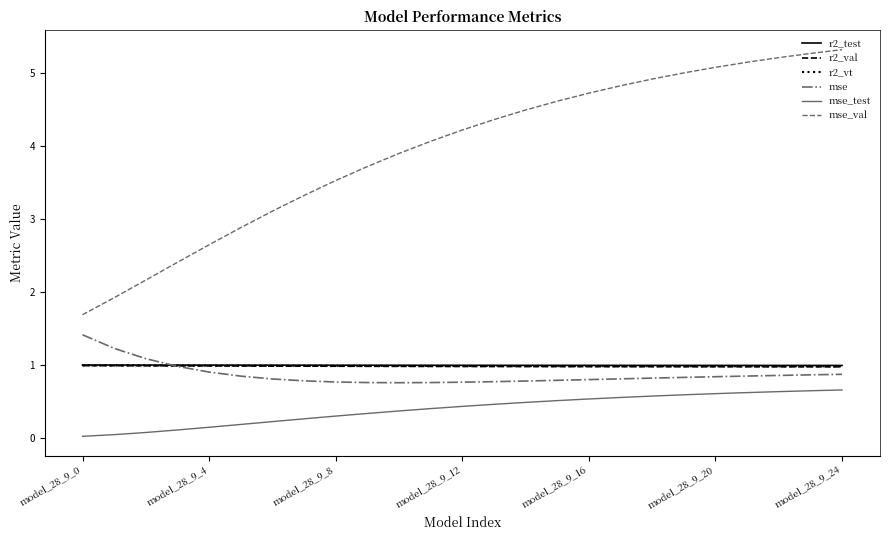

Which series has the largest total across all categories?

mse_val